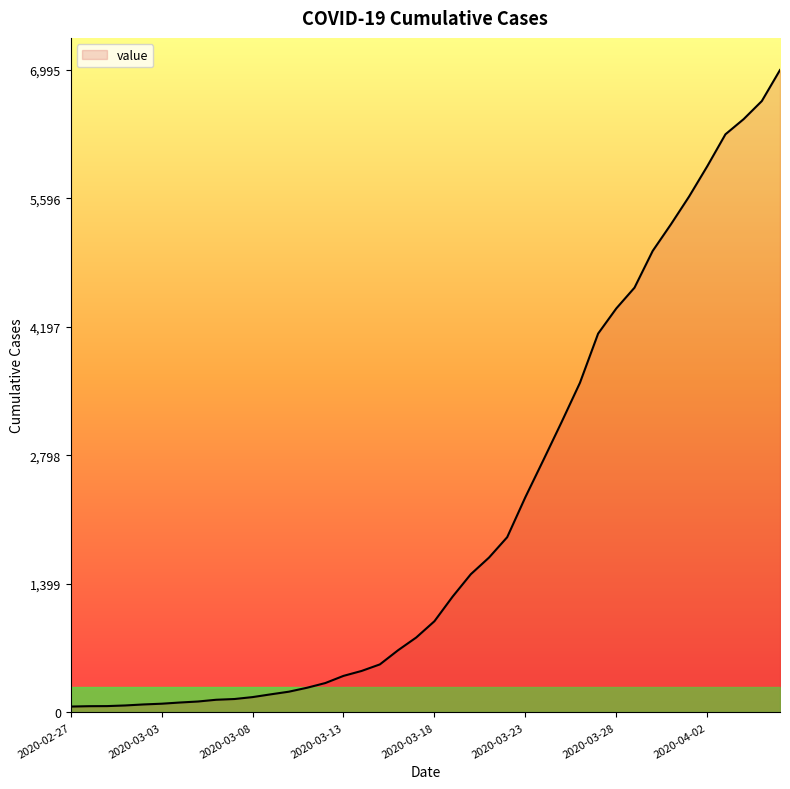

What is the greatest value displayed?

6995